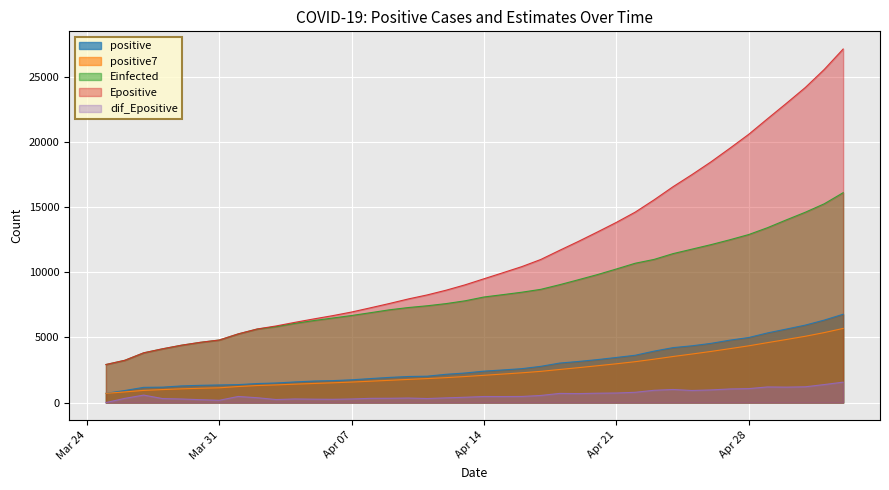

The value of Epositive at Apr 07 is 6954.2. True or false?

True